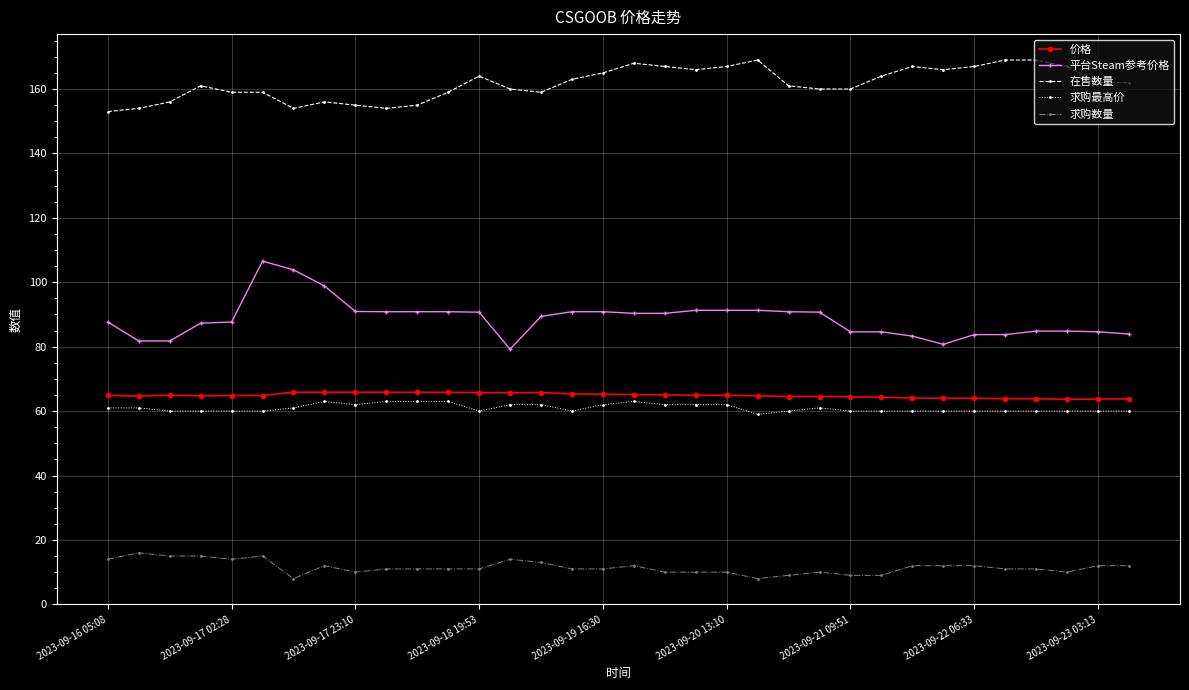

Which series has the widest spread of values?

平台Steam参考价格